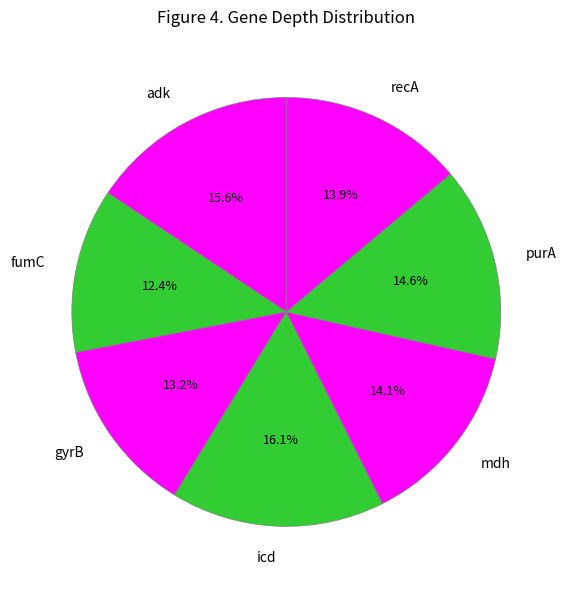

Approximately how many times larger is the value at adk compared to mdh?

1.1